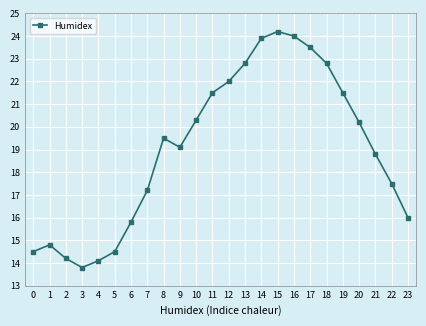

At which label does the data first exceed 19?

8